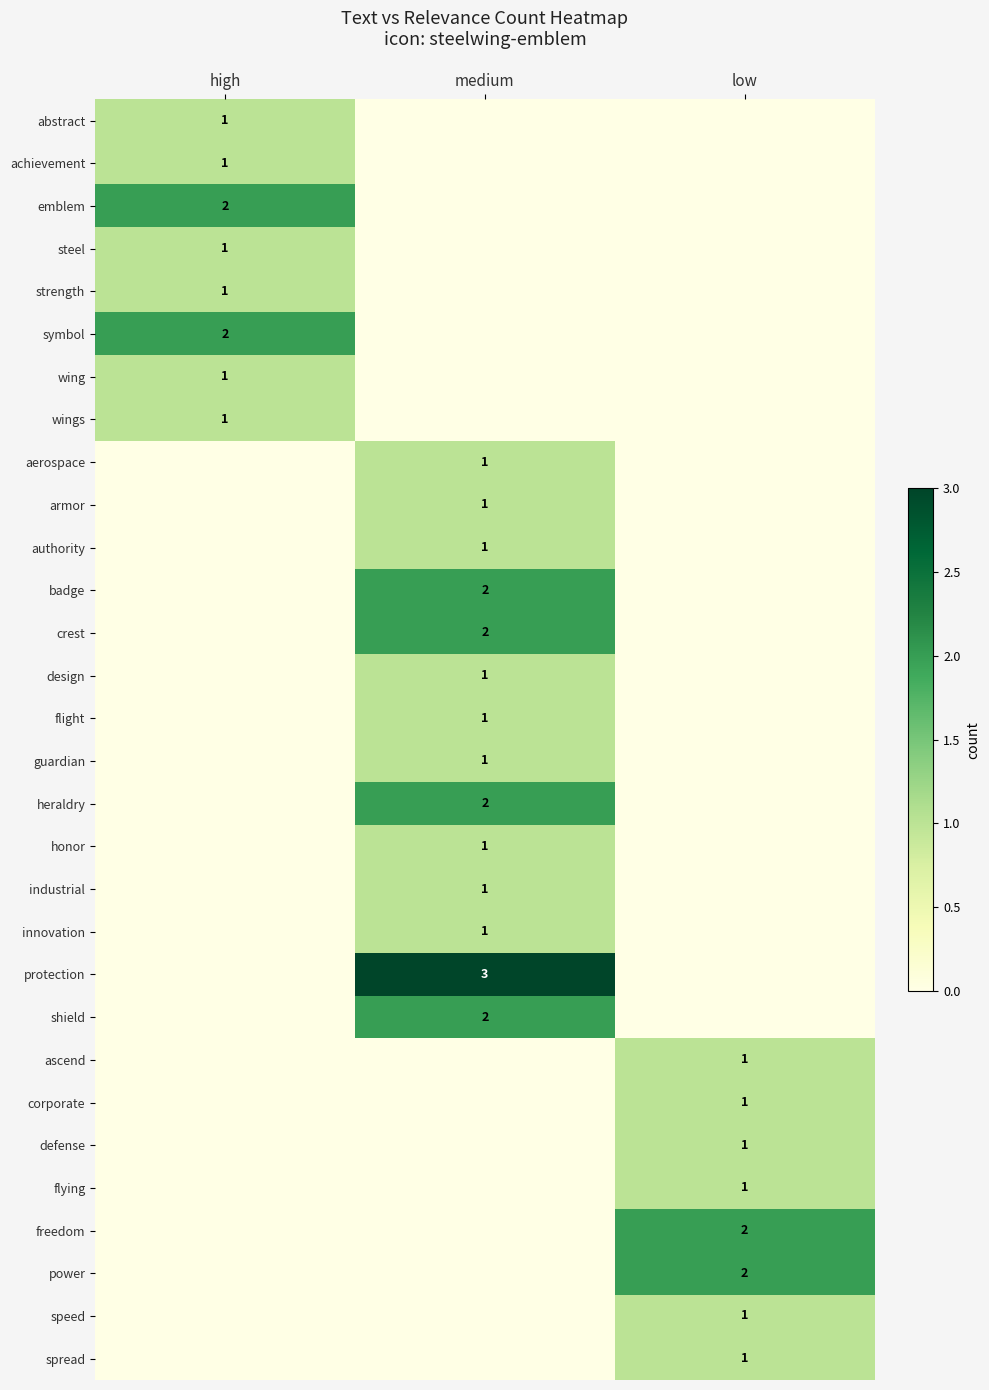

Which category has the lowest value across all series?

medium